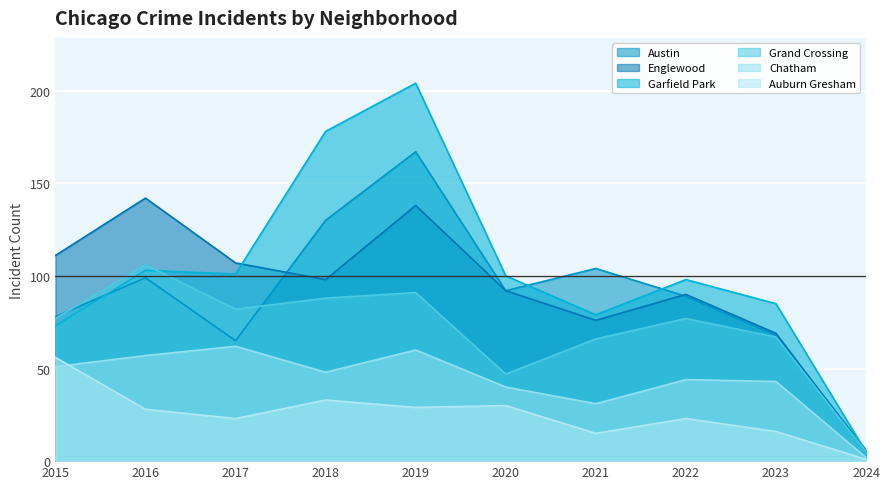

What is the average value of the Garfield Park series?

103